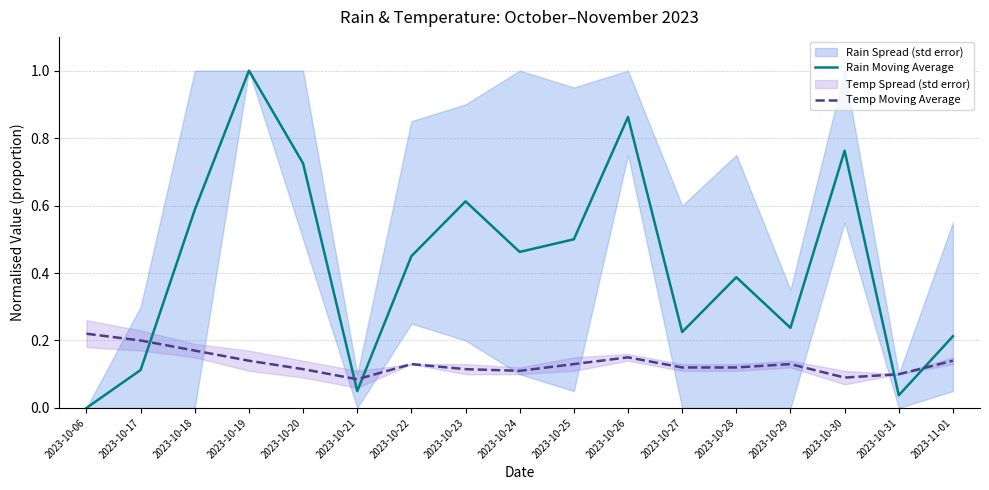

Which series ends up on top after the final intersection of Rain Moving Average and Temp Moving Average?

Rain Moving Average